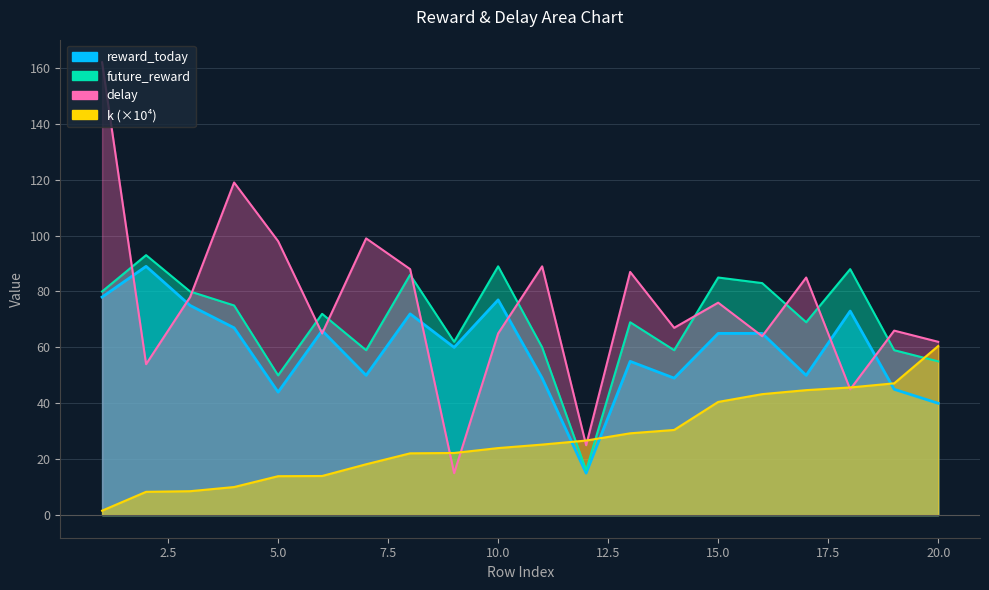

Between which two adjacent categories do future_reward and k first intersect?

11 and 12